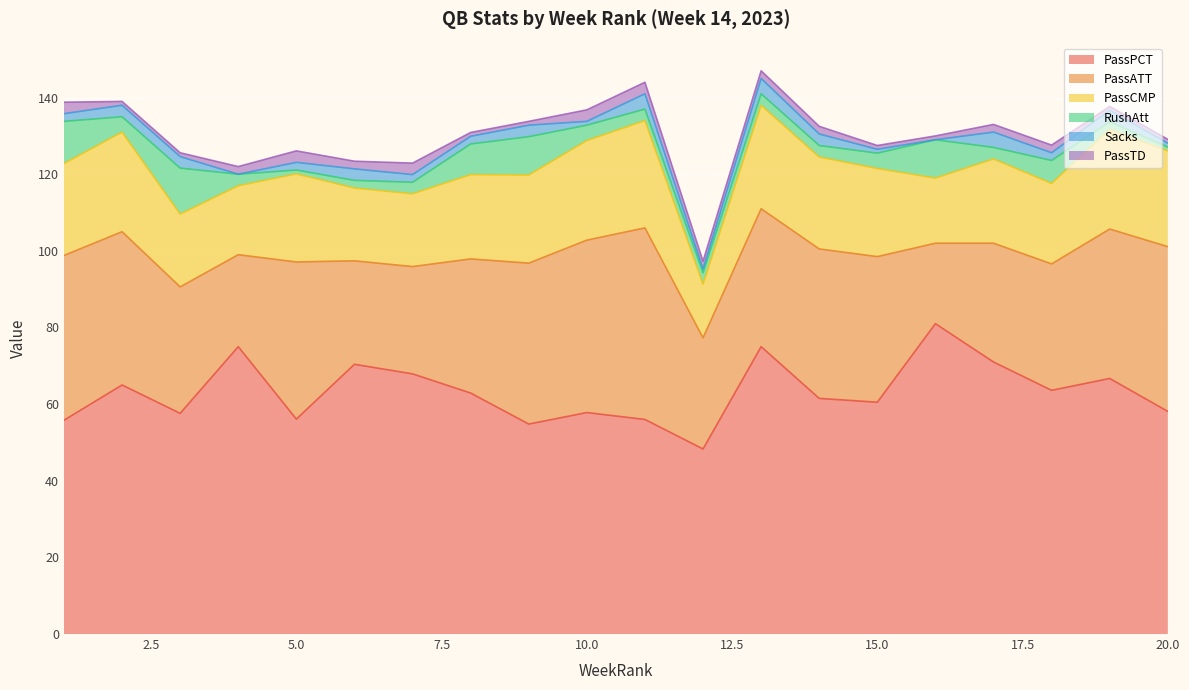

Where is the first local minimum for RushAtt?

2